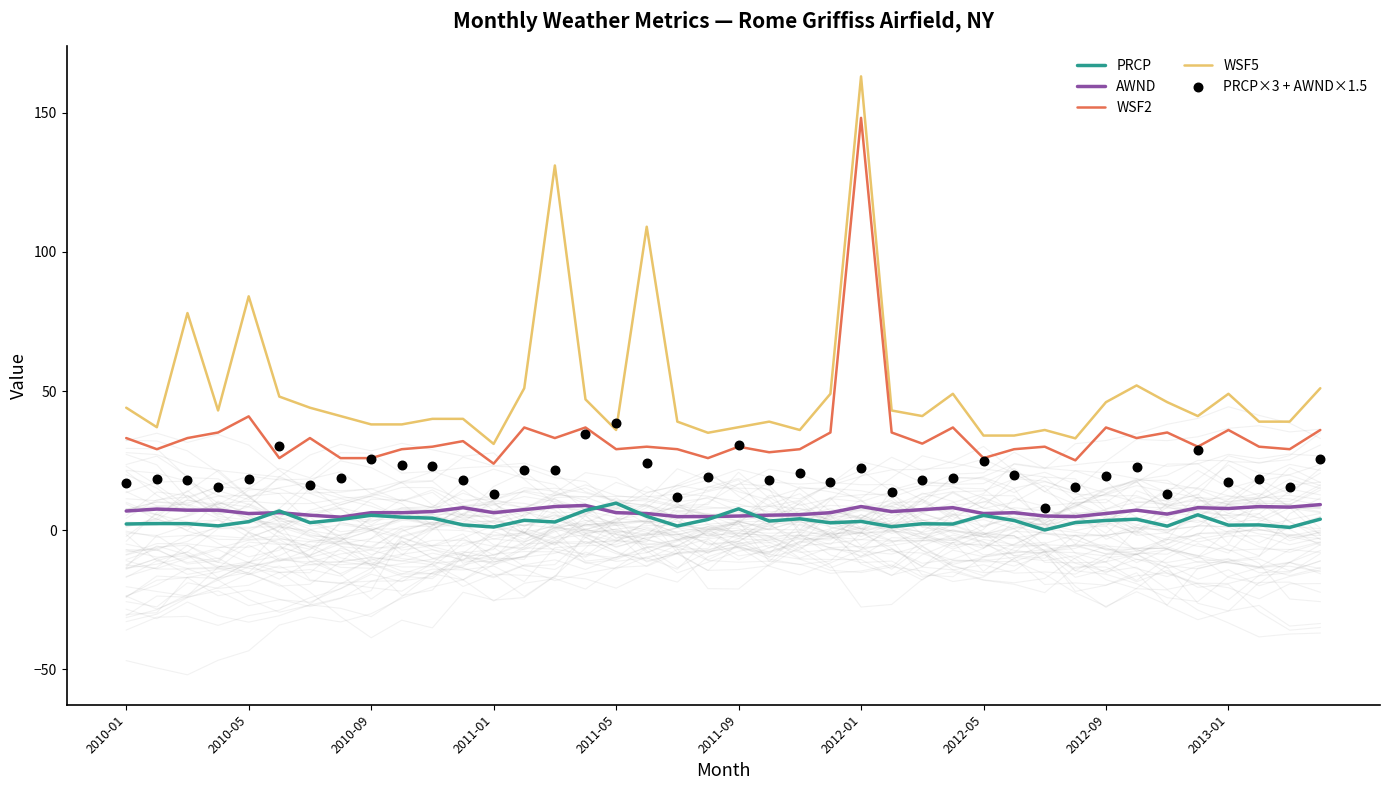

What is the highest value of the AWND series?

9.2